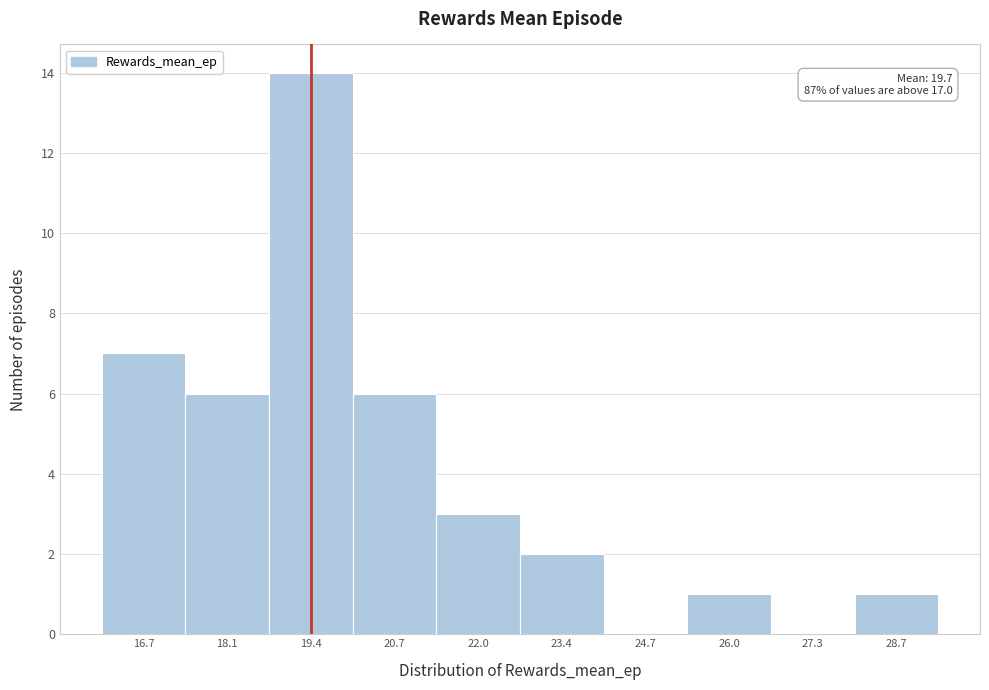

Which range on the x-axis has the tallest bar?

18.8 to 20.0